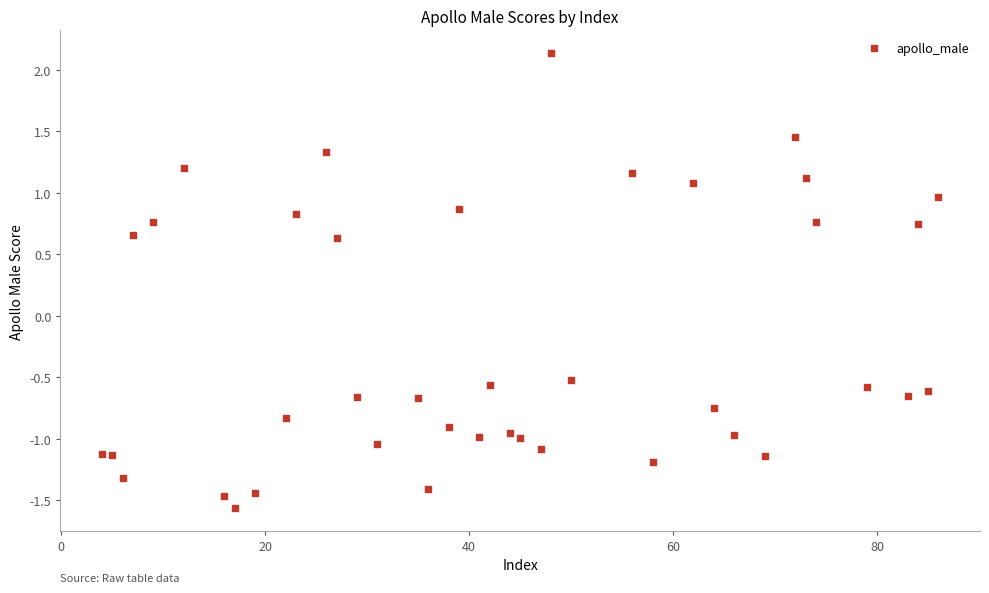

What Y value in the scatter plot is closest to 0?

-0.5